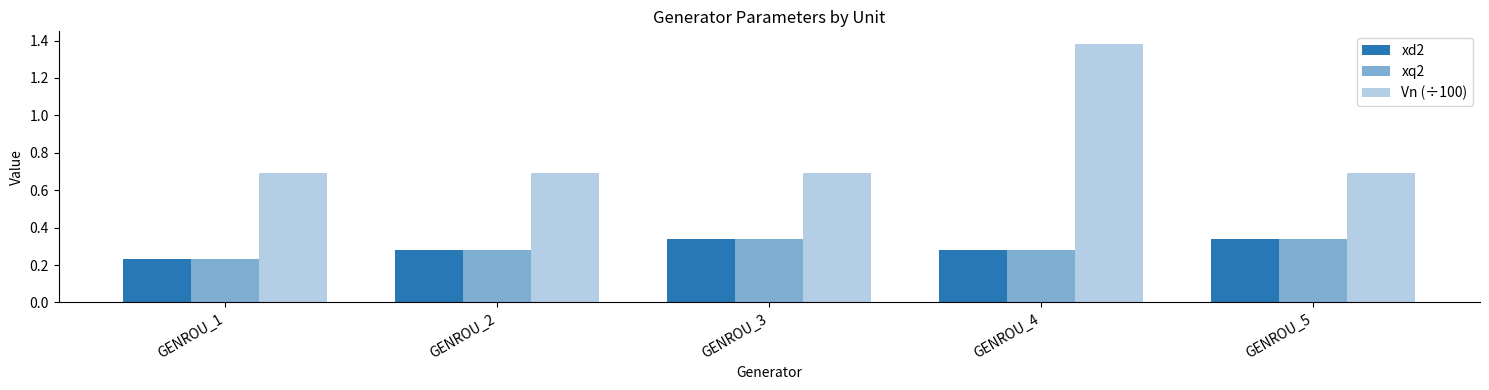

What is the minimum value shown in the chart?

0.2